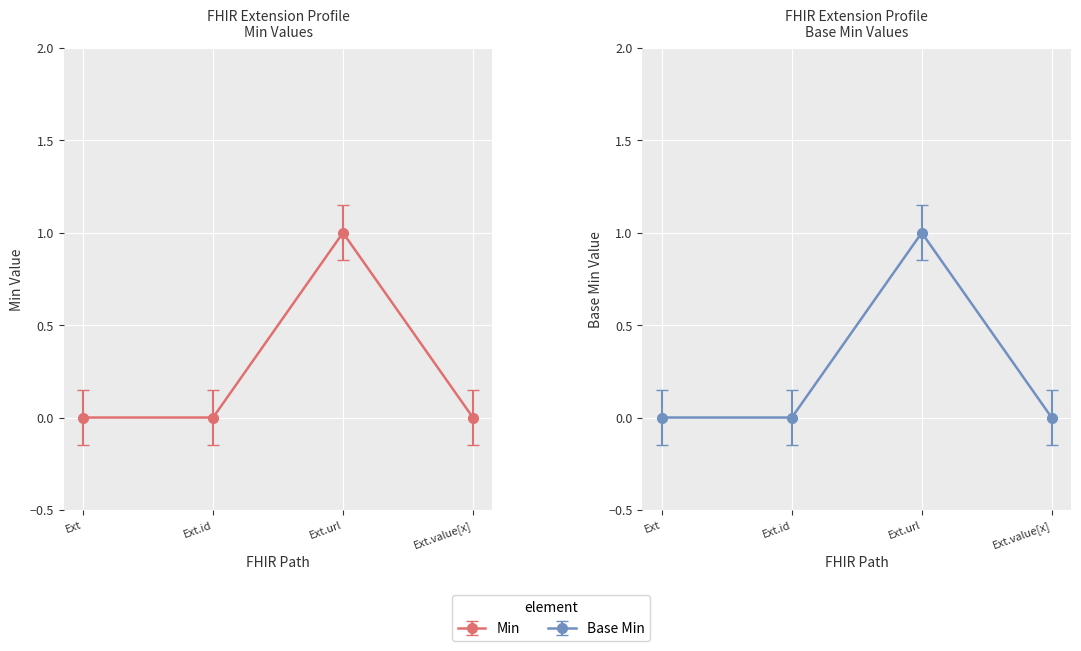

Where is the first local maximum for Min?

Ext.url